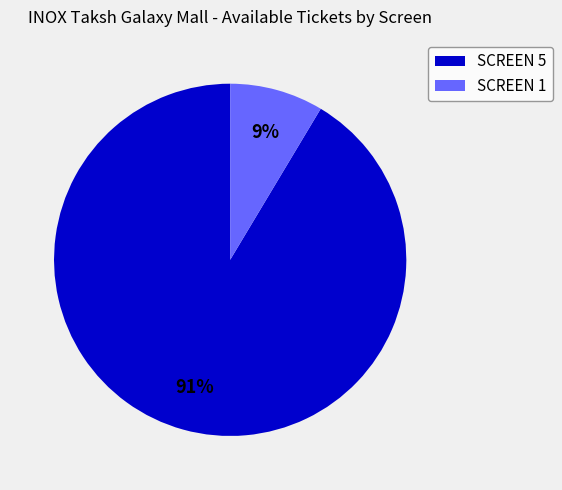

Between SCREEN 1 and SCREEN 5, which is larger?

SCREEN 5